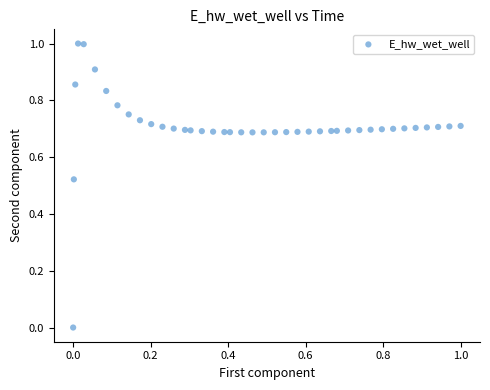

What is the range of Y values (max minus min)?

1.0